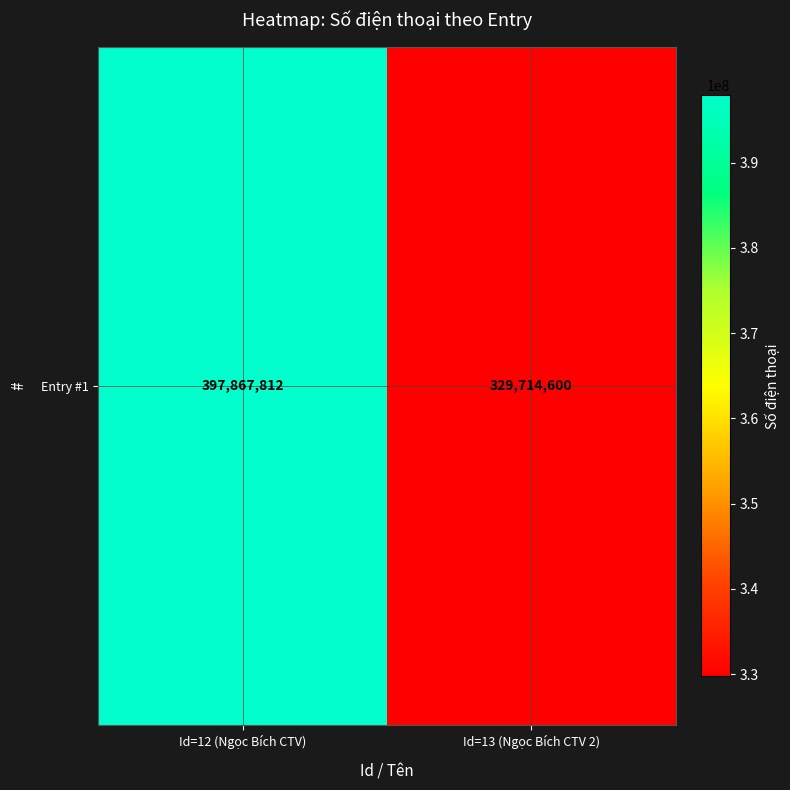

Count the values in the range 329714600 to 397867812.

2